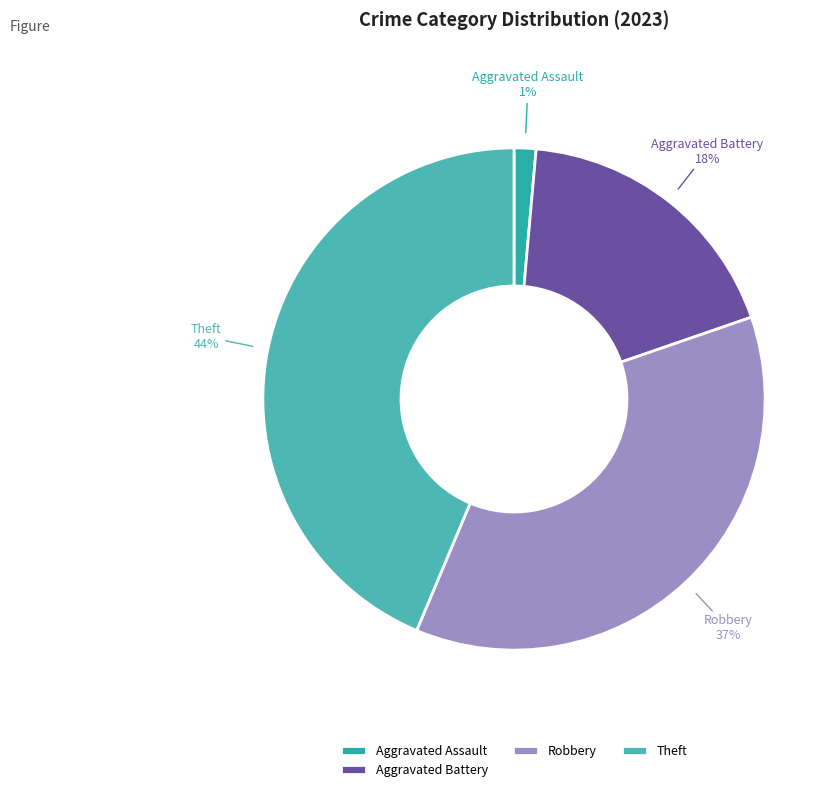

To the nearest percent, what is the combined percentage of Robbery and Aggravated Battery?

55%